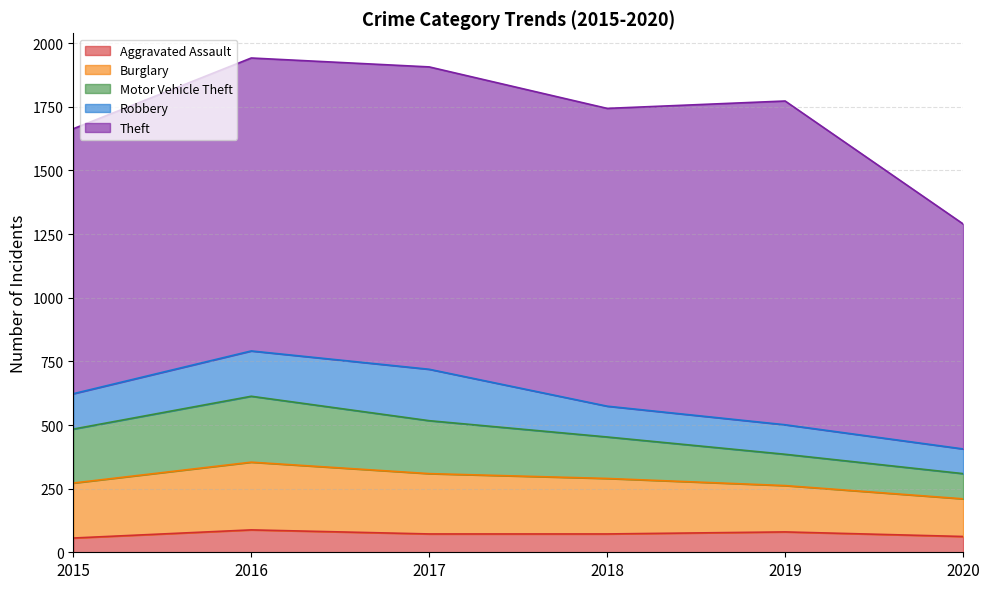

Where does the Motor Vehicle Theft series first go above 208?

2015